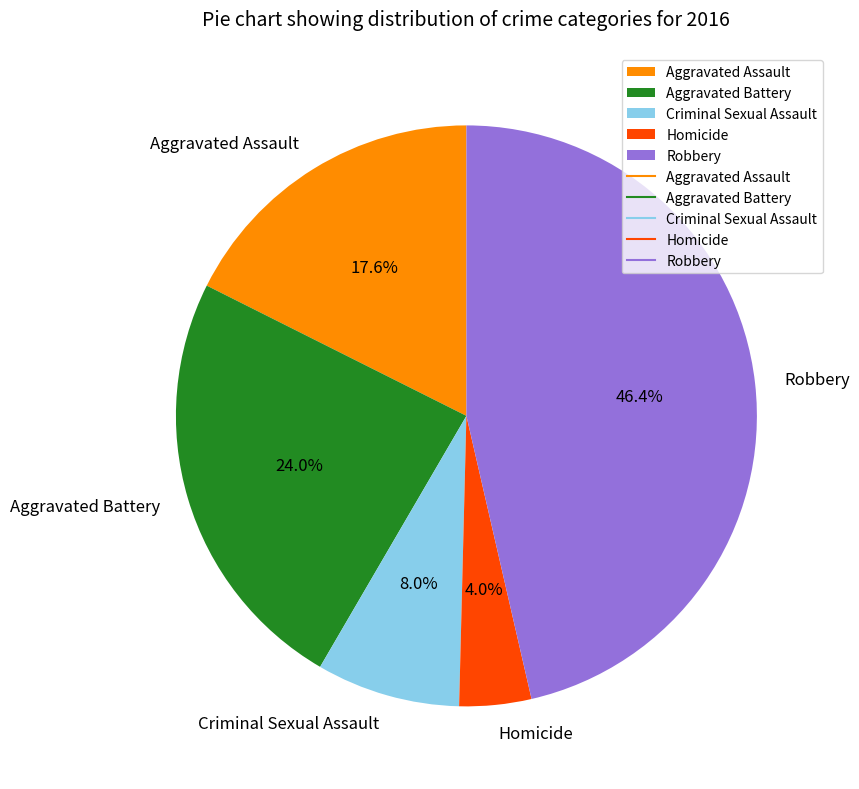

What is the total percentage of Criminal Sexual Assault and Robbery?

54.4%